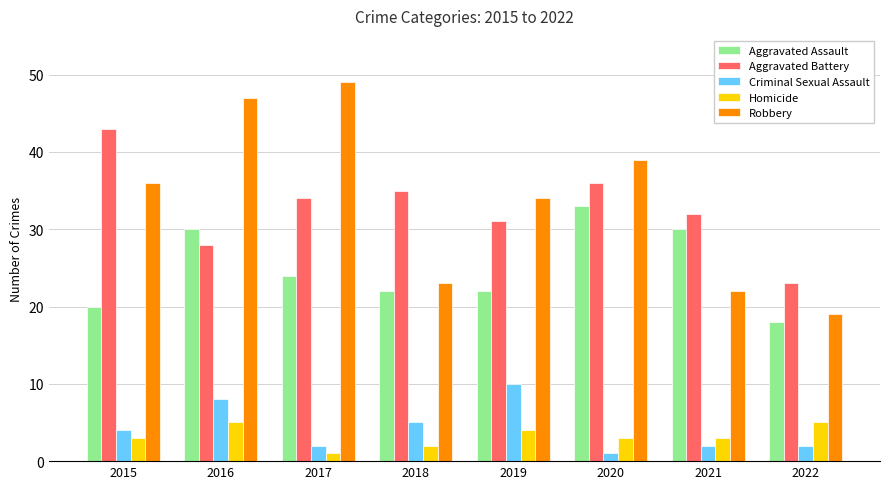

Rank the series at 2021 from lowest to highest value.

Criminal Sexual Assault, Homicide, Robbery, Aggravated Assault, Aggravated Battery